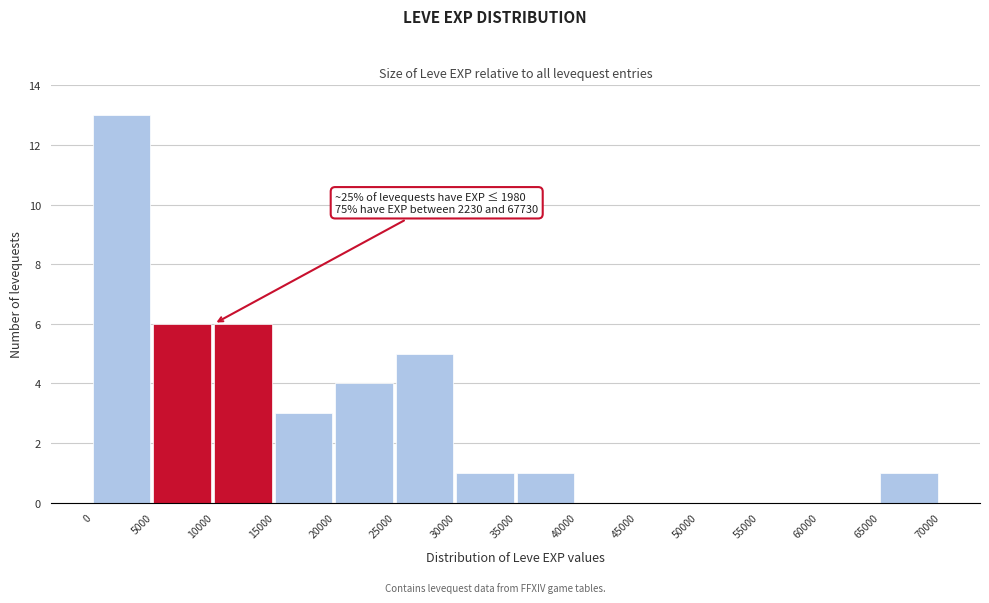

Which range on the x-axis has the tallest bar?

0 to 5000